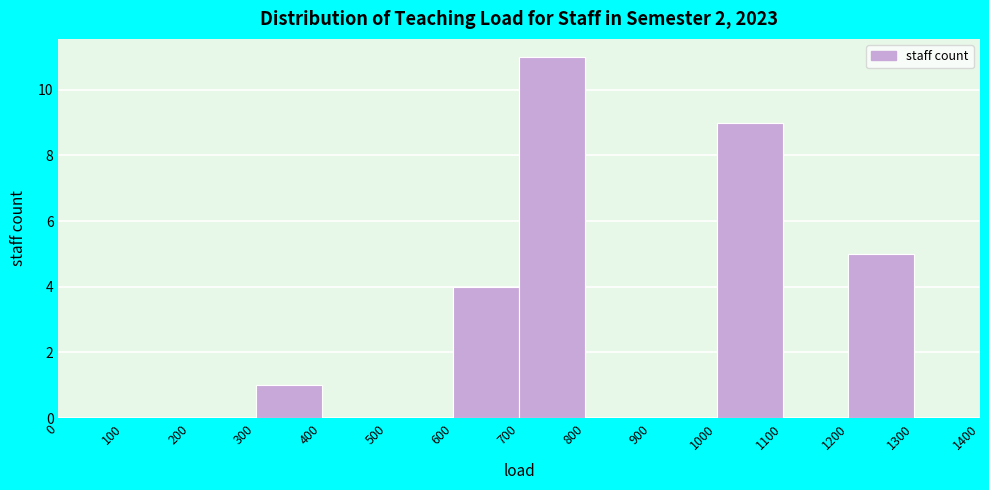

What is the height of the bar covering 600 to 700 on the x-axis? The values are not printed on the chart, so give them approximately, as read against the axis.

4